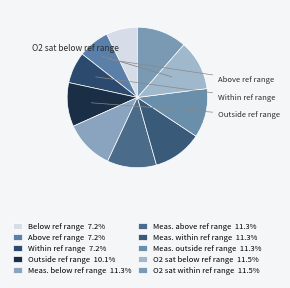

How many slices are in this pie chart?

10